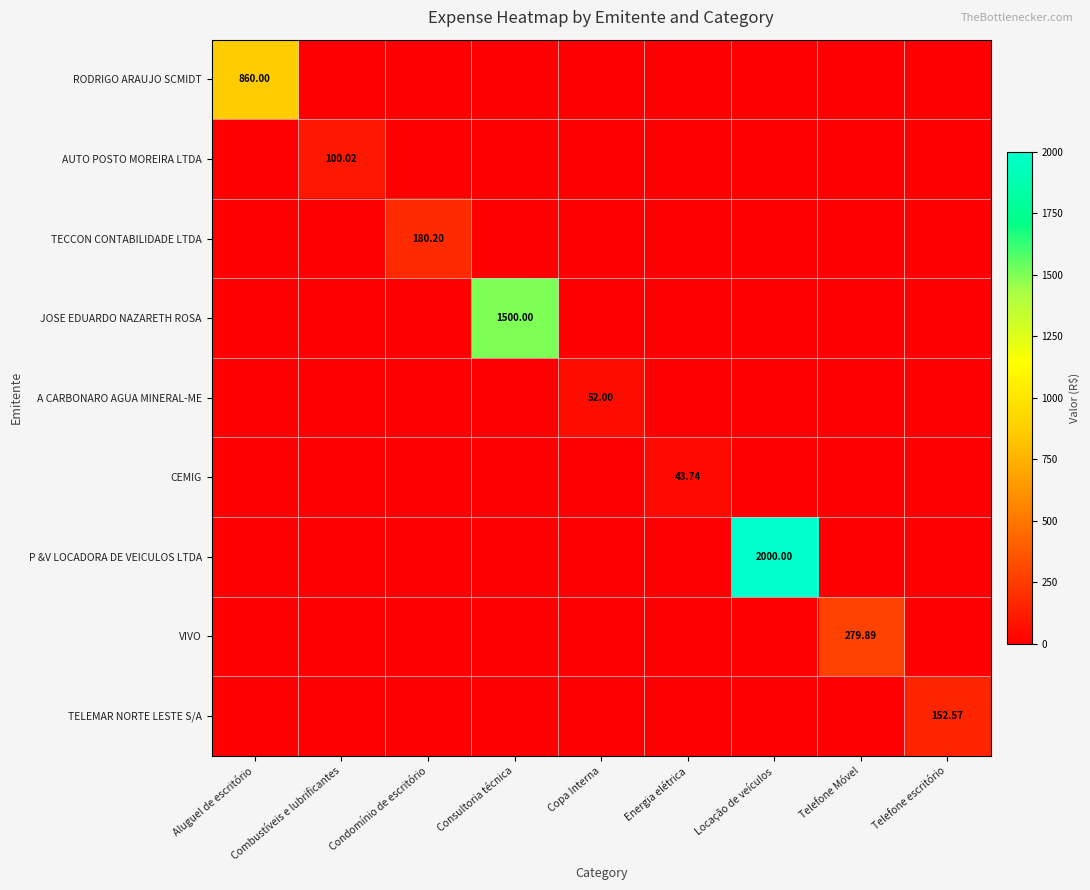

Which series has the largest range (max minus min)?

P &V LOCADORA DE VEICULOS LTDA